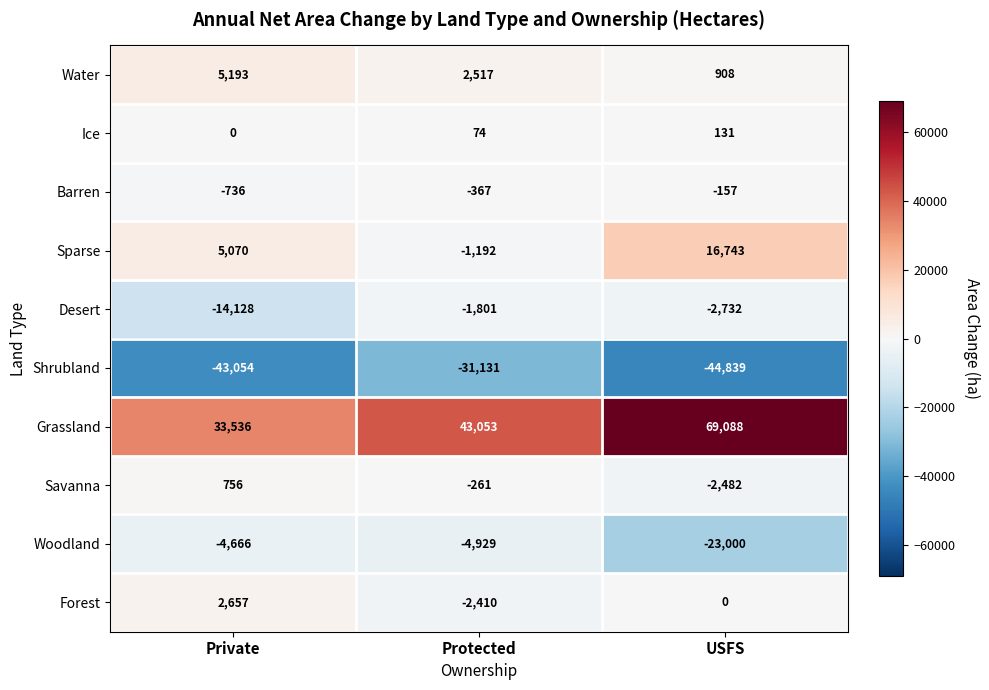

Which category has the lowest value across all series?

USFS